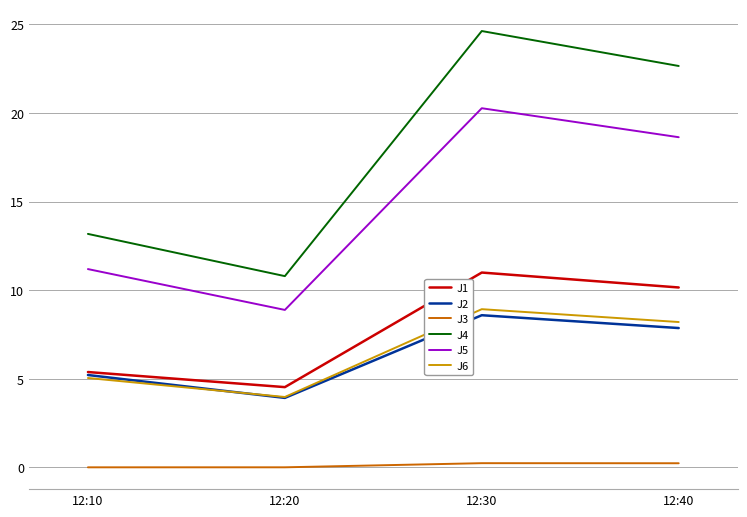

True or false: J2 and J4 intersect in this chart.

False